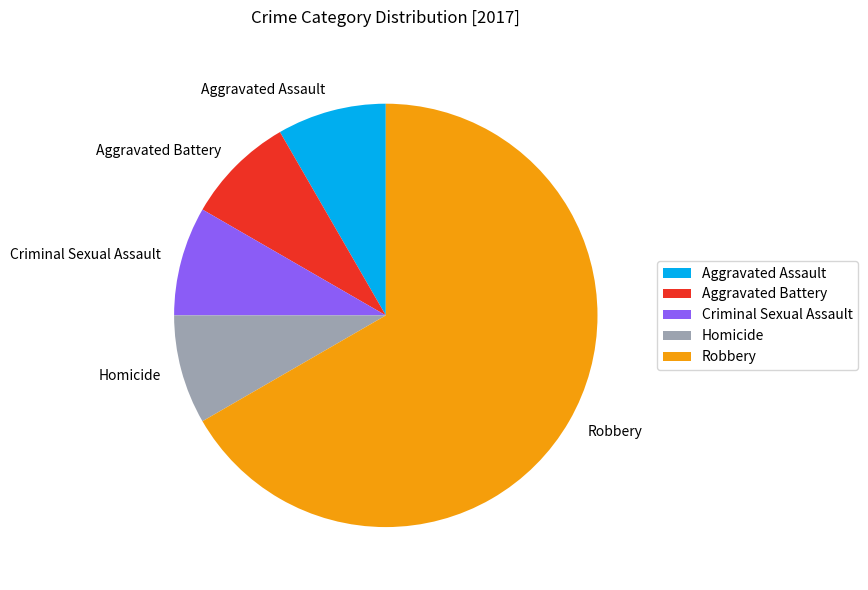

Which category has the biggest portion of the pie?

Robbery